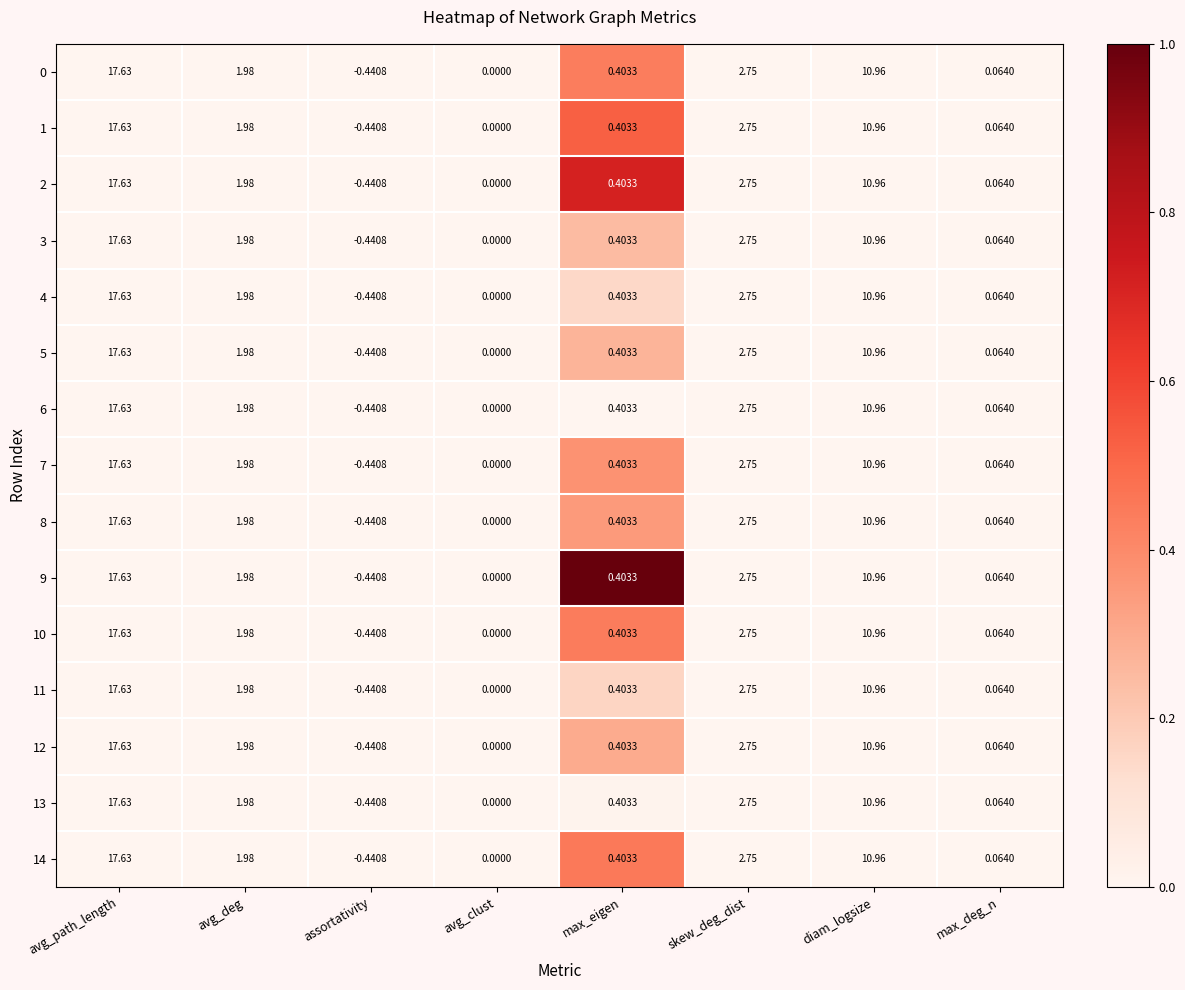

How many distinct data groups are displayed?

15